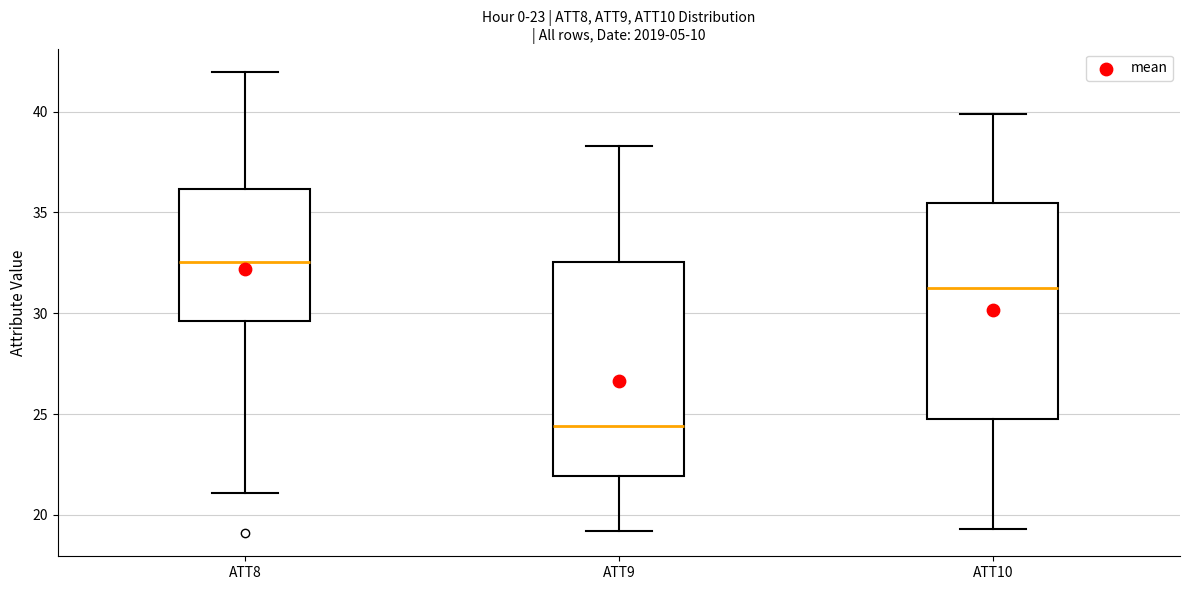

Where is the lower edge of the box for ATT10 on the y-axis? The values are not printed on the chart, so give them approximately, as read against the axis.

24.5